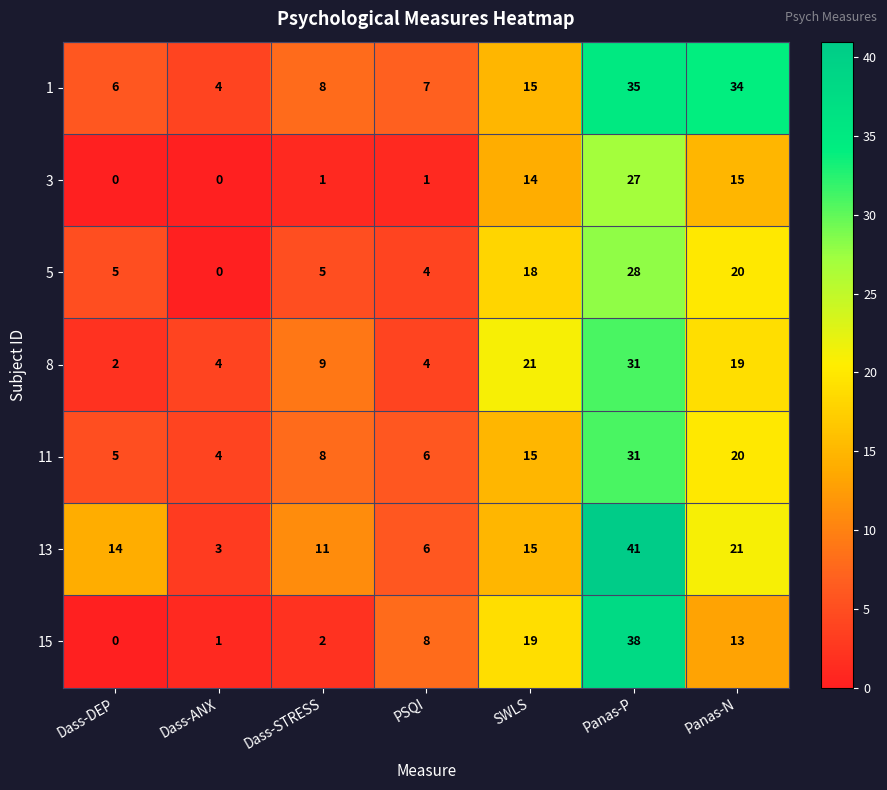

What is the spread (max minus min) of values at Dass-DEP?

14